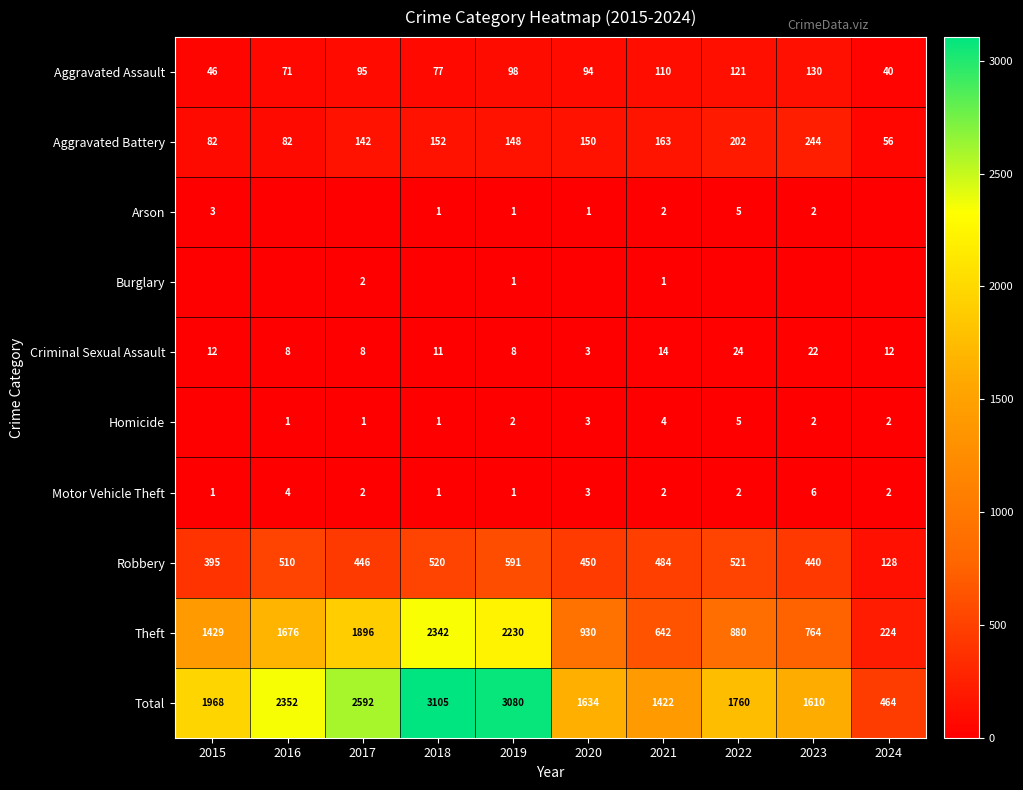

Rank the categories by Total value from highest to lowest.

2018, 2019, 2017, 2016, 2015, 2022, 2020, 2023, 2021, 2024